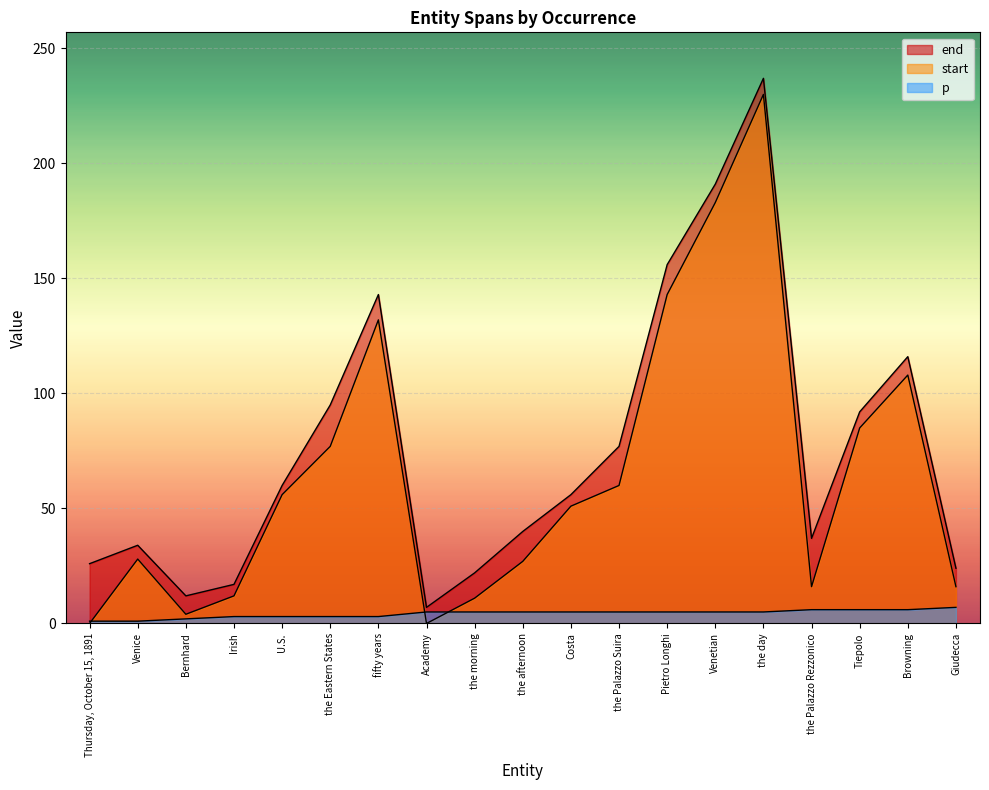

At which label is end closest to 122?

Browning